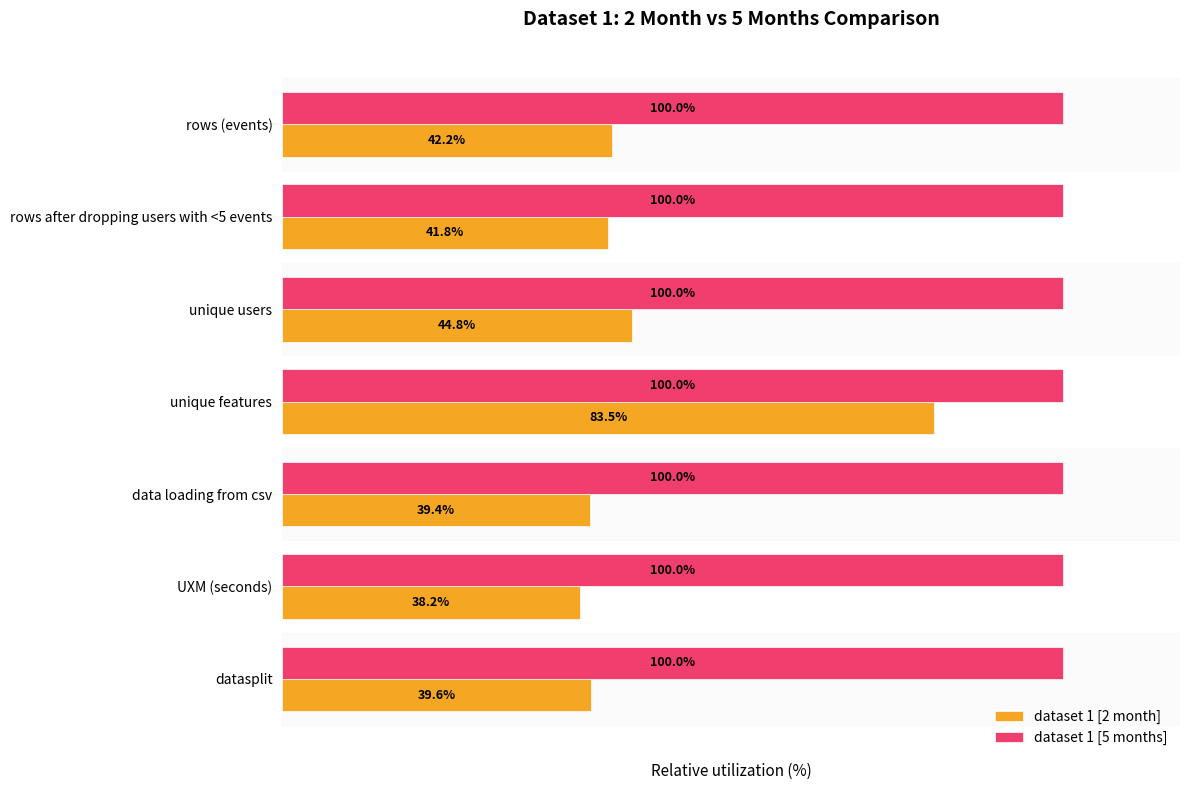

Rank the series by their maximum value, from lowest to highest.

dataset 1 [2 month], dataset 1 [5 months]